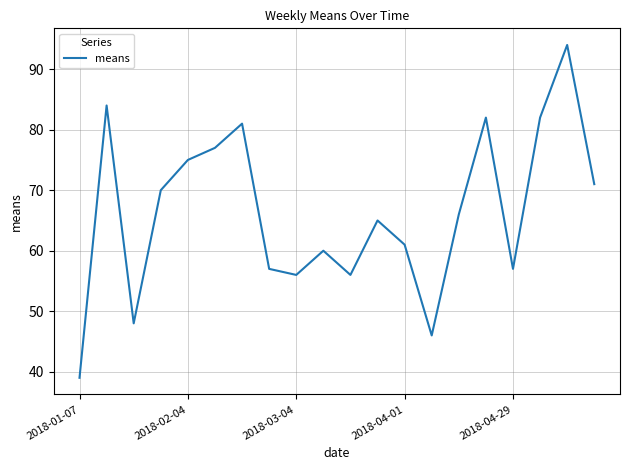

What is the minimum value shown in the chart?

39